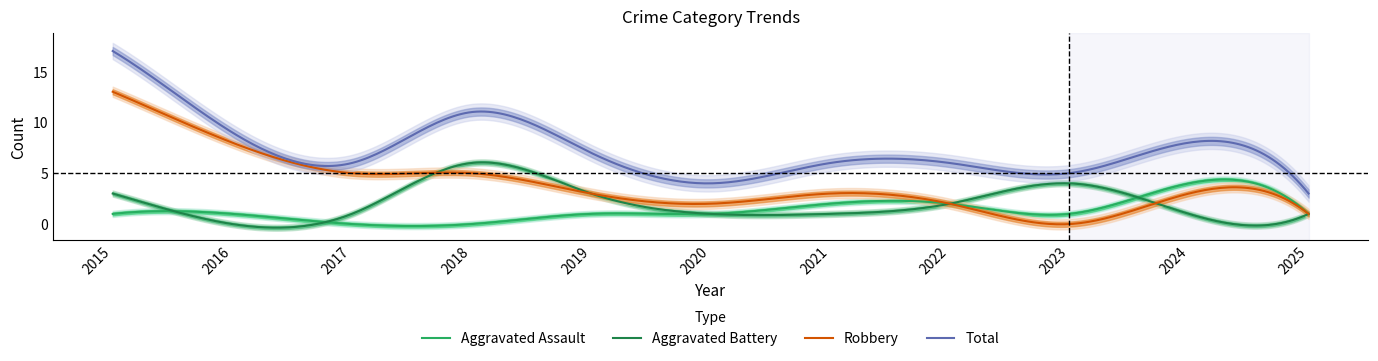

The value of Total at 2024 is 8. True or false?

True